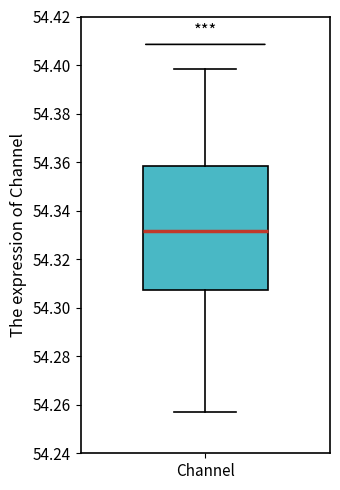

Where does the lower whisker of the box for Channel end on the y-axis? The values are not printed on the chart, so give them approximately, as read against the axis.

54.258